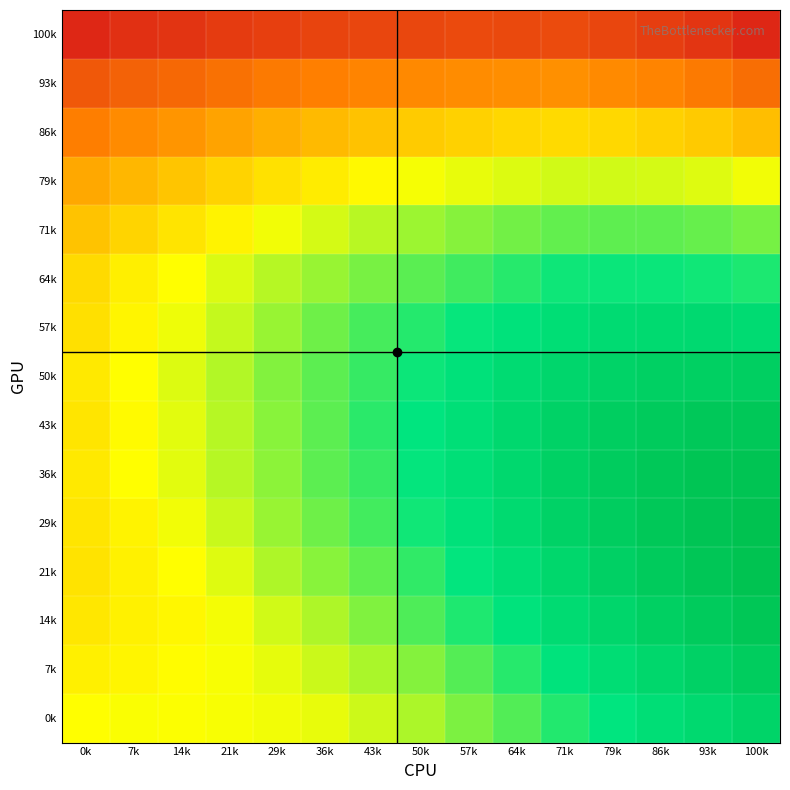

What is the minimum value shown in the chart?

0.4